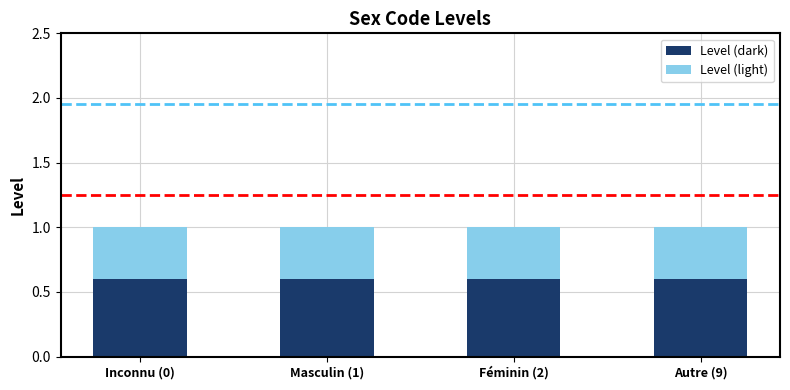

The value of Level (dark) at Féminin (2) is 0.6. True or false?

True